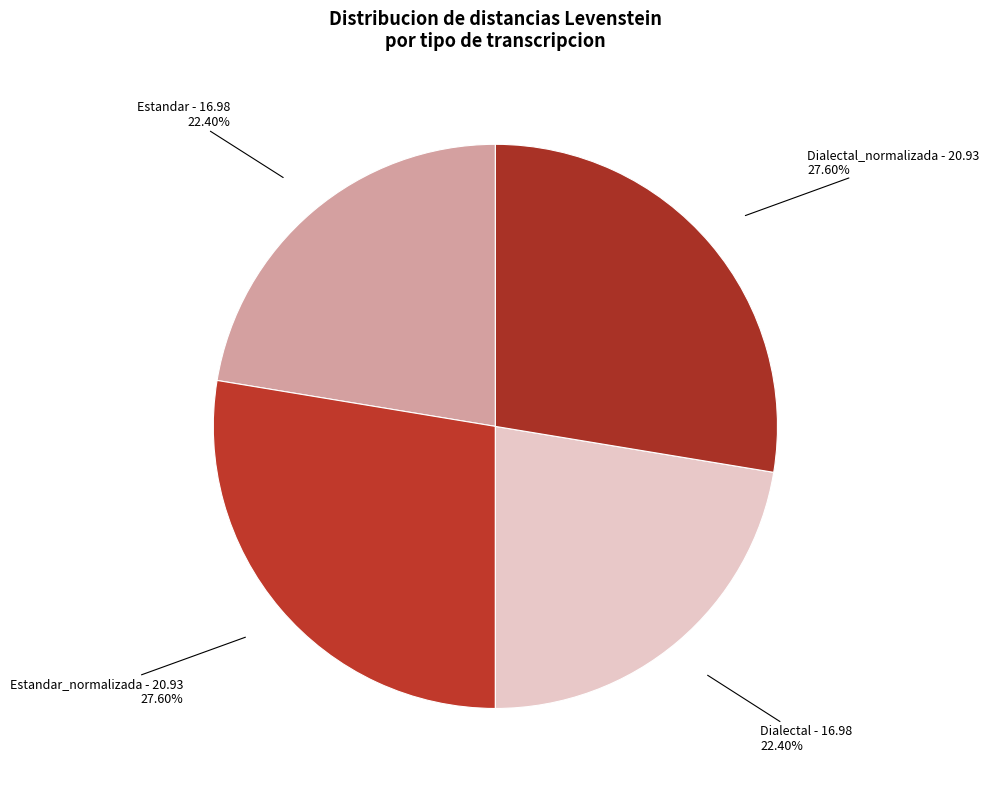

To the nearest percent, what percentage of the pie is Dialectal_normalizada?

28%